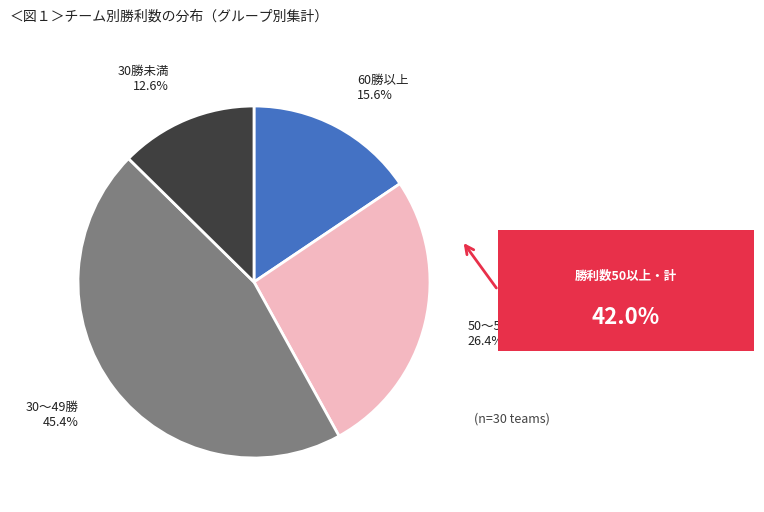

Approximately how many times larger is the value at 50〜59勝 26.4% compared to 30勝未満 12.6%?

2.1